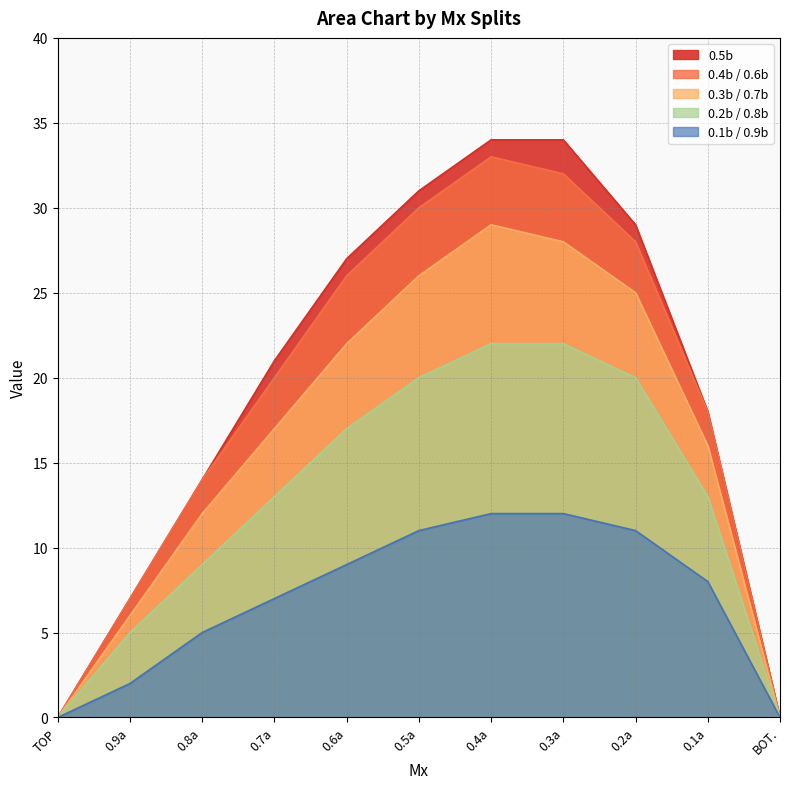

True or false: 0.5b and 0.3b / 0.7b intersect in this chart.

False